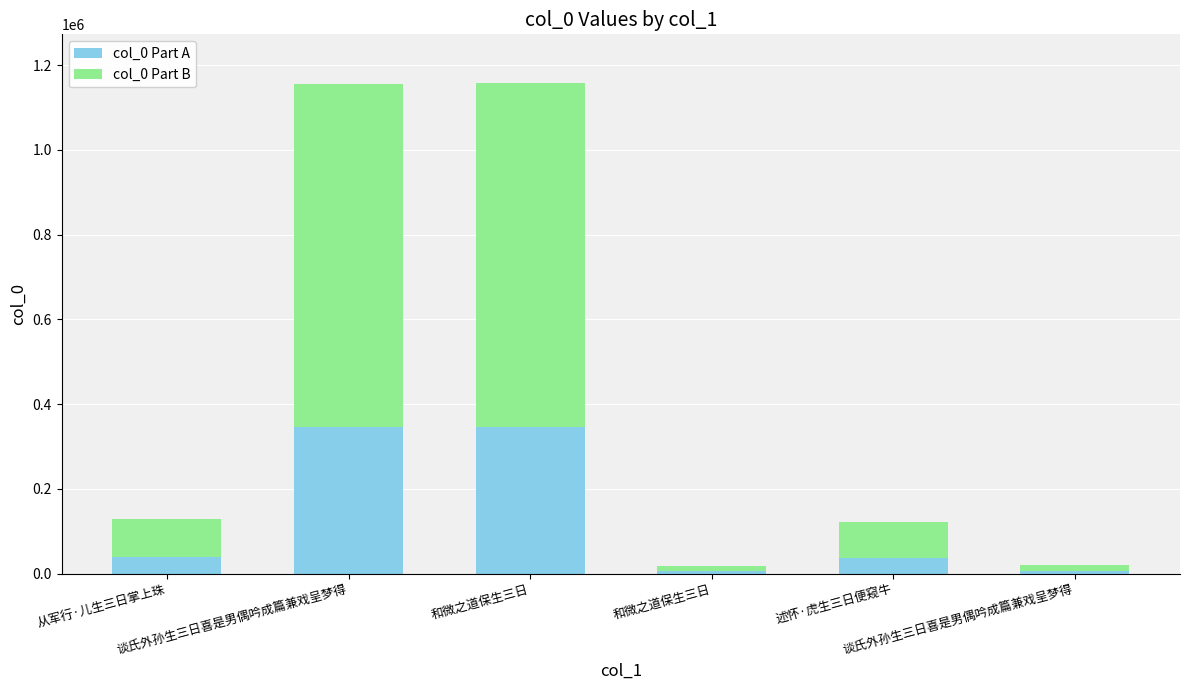

How many bars are there in total?

6